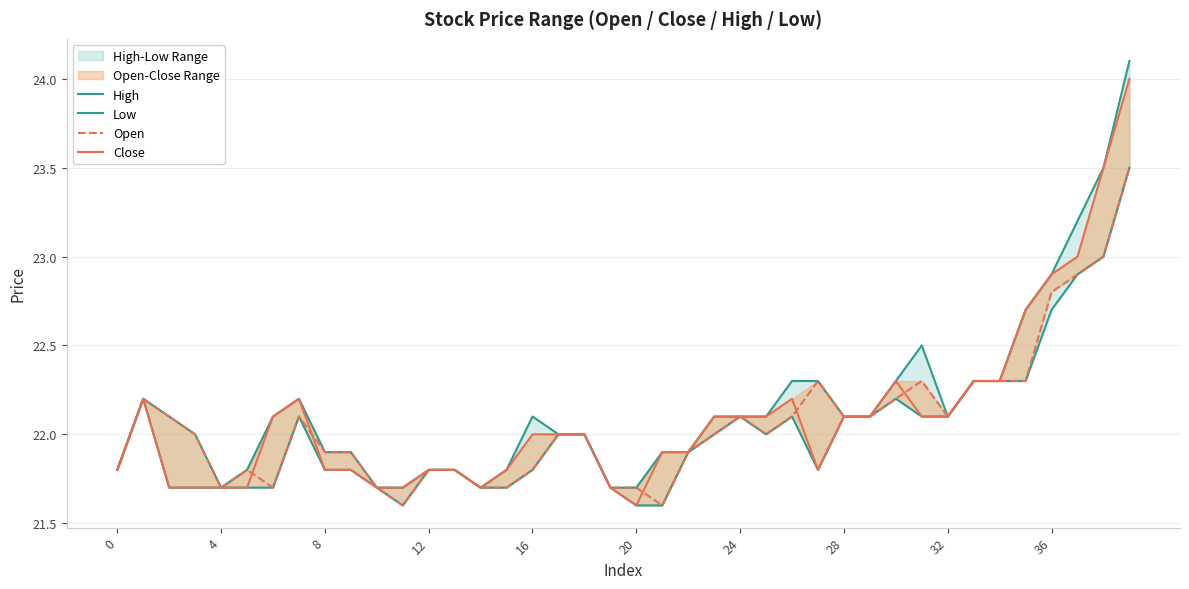

What is the label of the 11th point from the left?

10